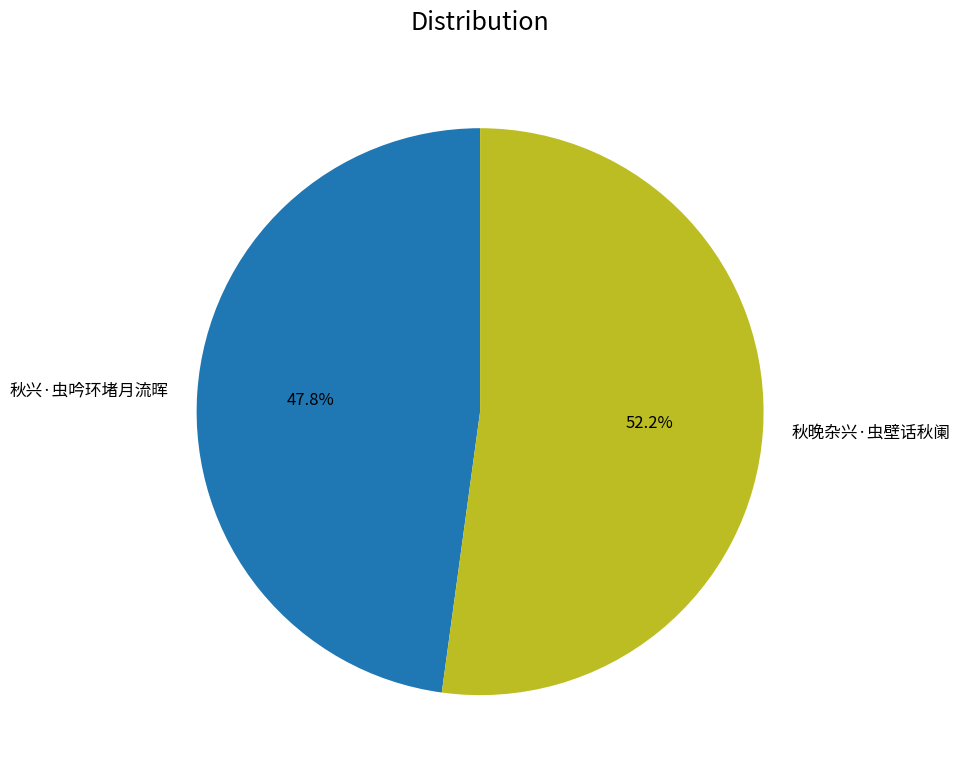

To the nearest percent, what portion does 秋晚杂兴·虫壁话秋阑 represent?

52%